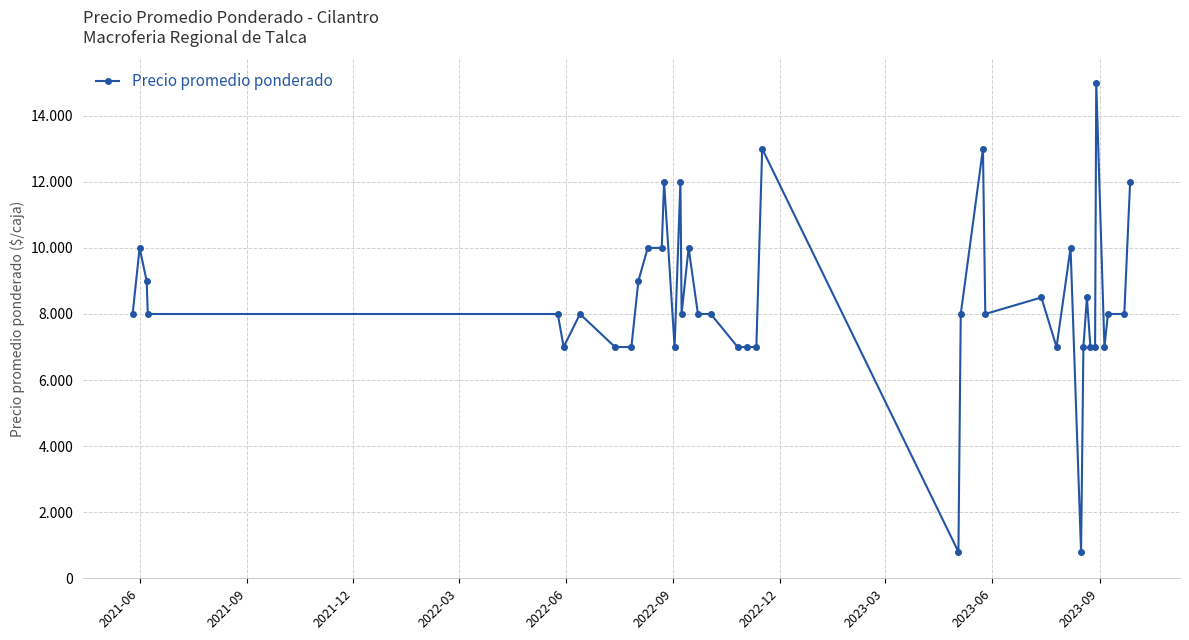

What is the minimum value shown in the chart?

800